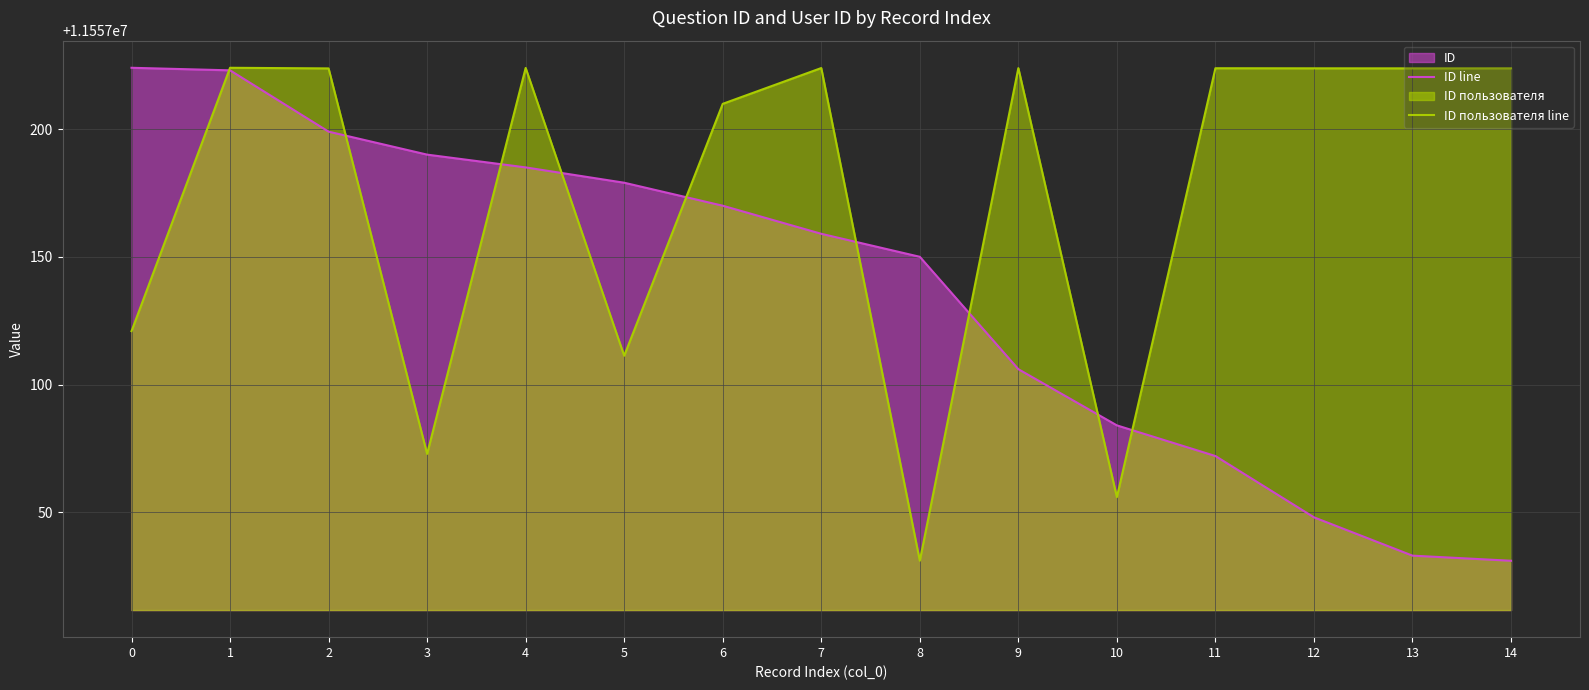

What is the difference between the maximum and minimum values in the ID line series?

193.0